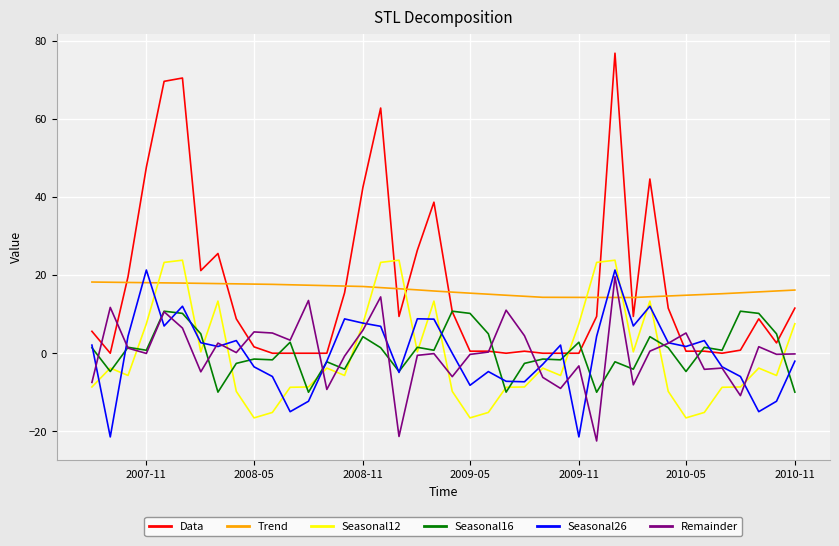

What is the greatest value displayed?

76.8